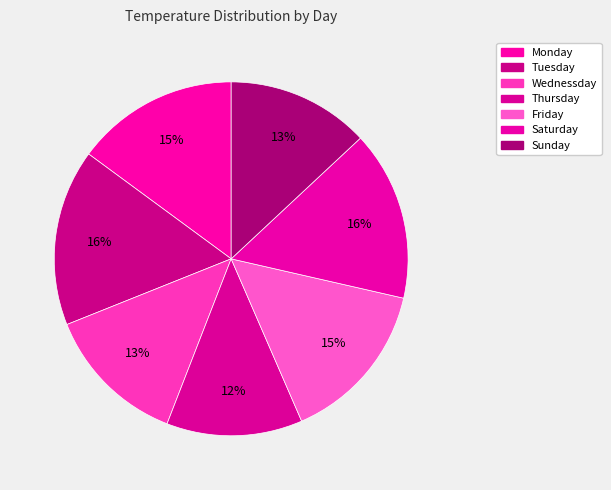

Does Friday account for over 50% of the chart?

No